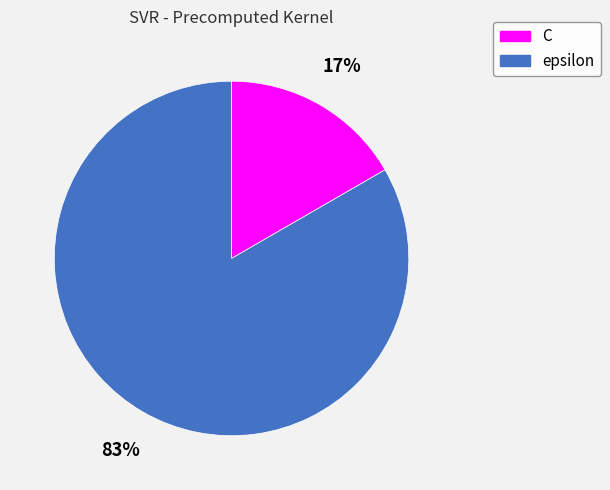

How many slices are in this pie chart?

2